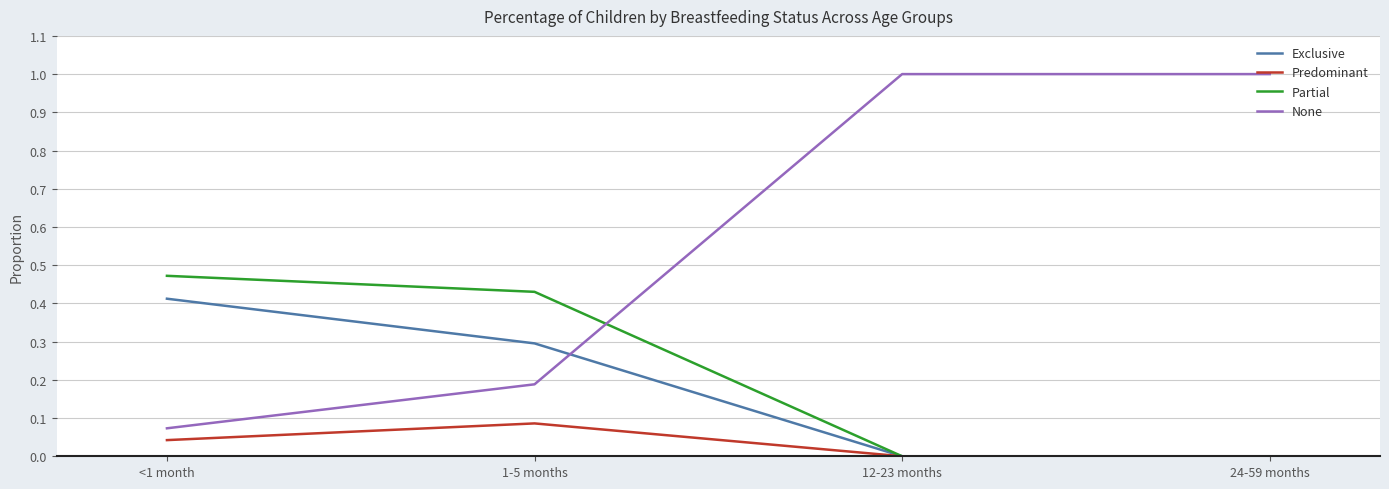

The value of None at 1-5 months is 0.3. True or false?

False